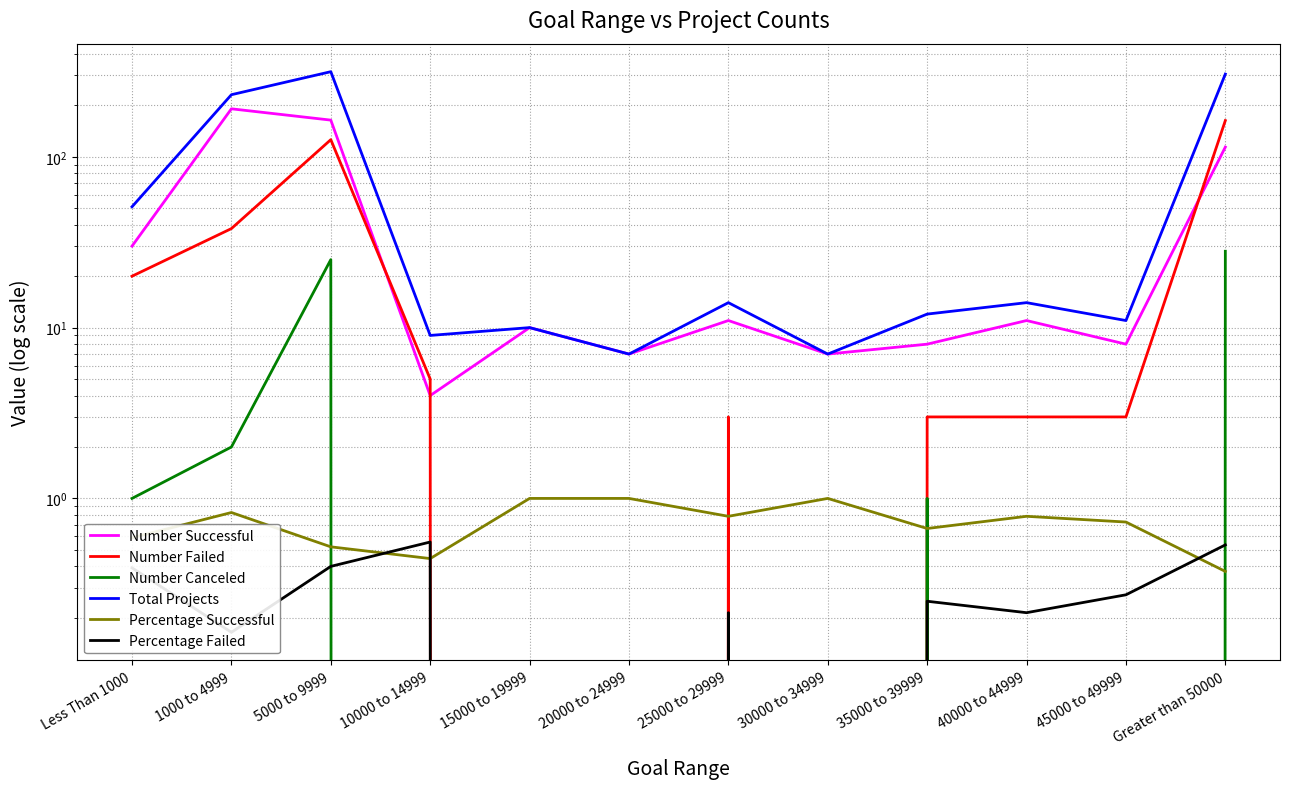

Reading right to left, list all the values displayed in this chart.

Number Successful: 114.0	8.0	11.0	8.0	7.0	11.0	7.0	10.0	4.0	164.0	191.0	30.0
Number Failed: 163.0	3.0	3.0	3.0	0.0	3.0	0.0	0.0	5.0	126.0	38.0	20.0
Number Canceled: 28.0	0.0	0.0	1.0	0.0	0.0	0.0	0.0	0.0	25.0	2.0	1.0
Total Projects: 305.0	11.0	14.0	12.0	7.0	14.0	7.0	10.0	9.0	315.0	231.0	51.0
Percentage Successful: 0.4	0.7	0.8	0.7	1.0	0.8	1.0	1.0	0.4	0.5	0.8	0.6
Percentage Failed: 0.5	0.3	0.2	0.2	0.0	0.2	0.0	0.0	0.6	0.4	0.2	0.4